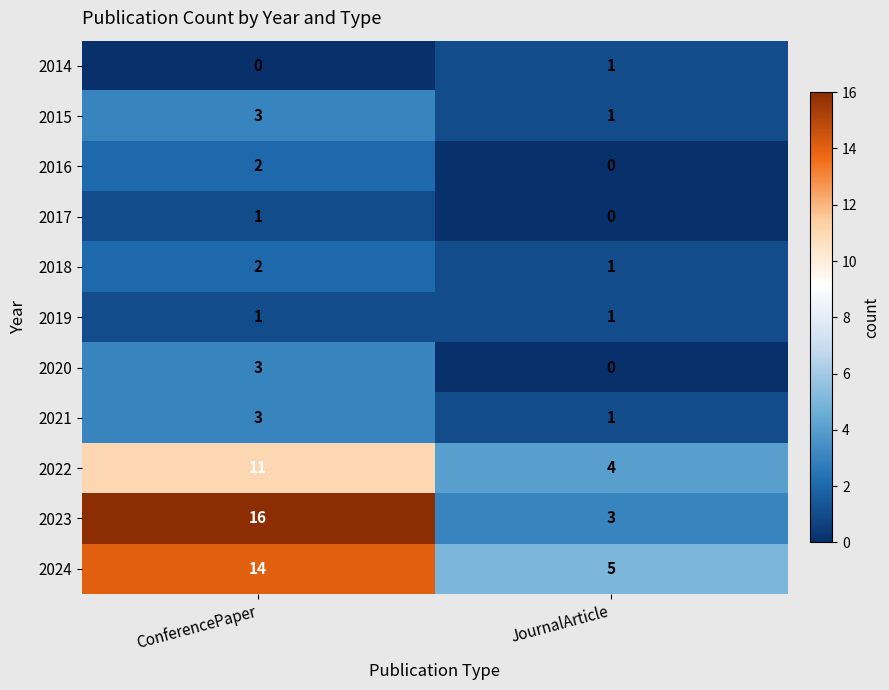

What is the average value of the 2023 series?

10